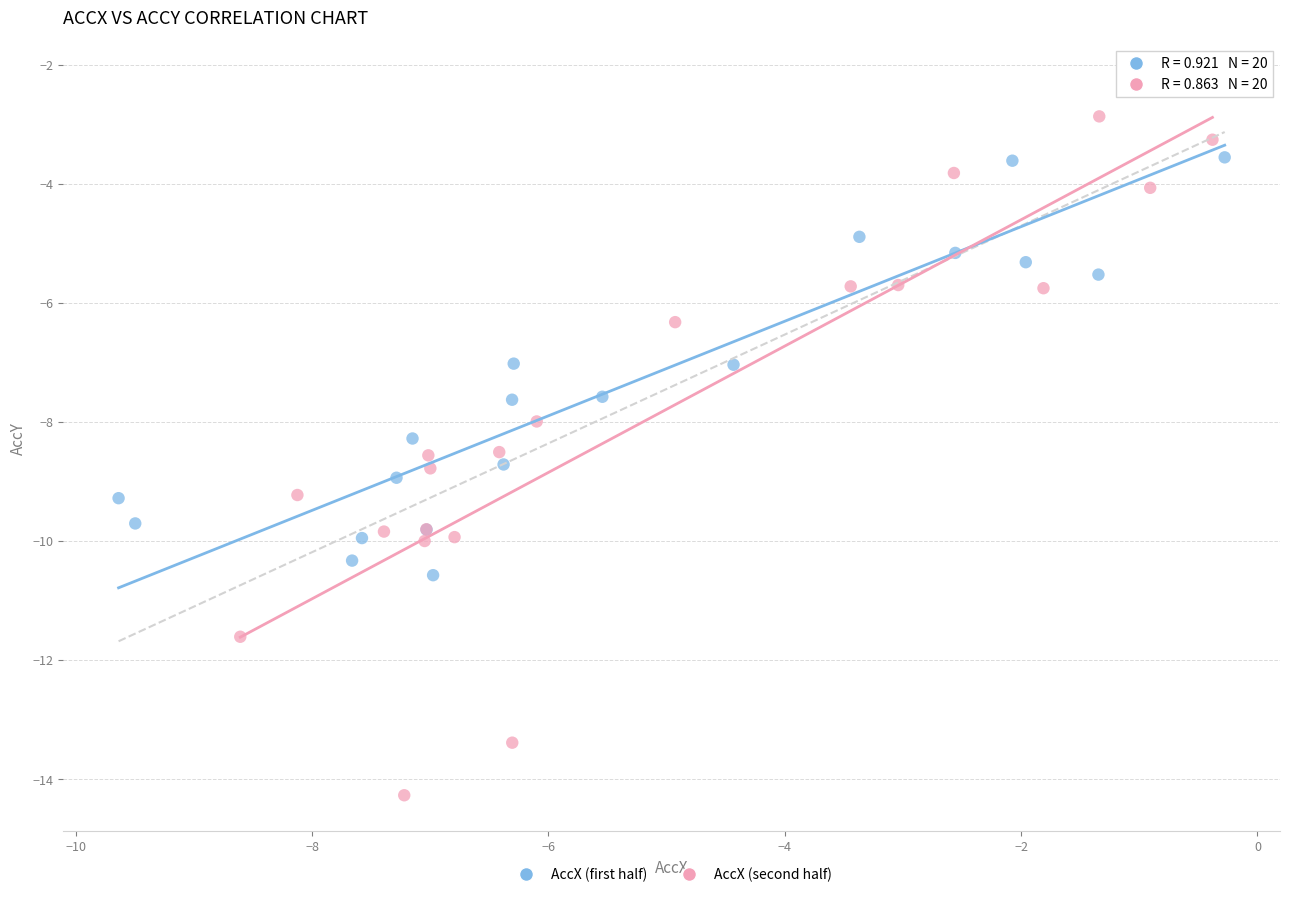

Which series contains the highest Y value?

AccX (first half)